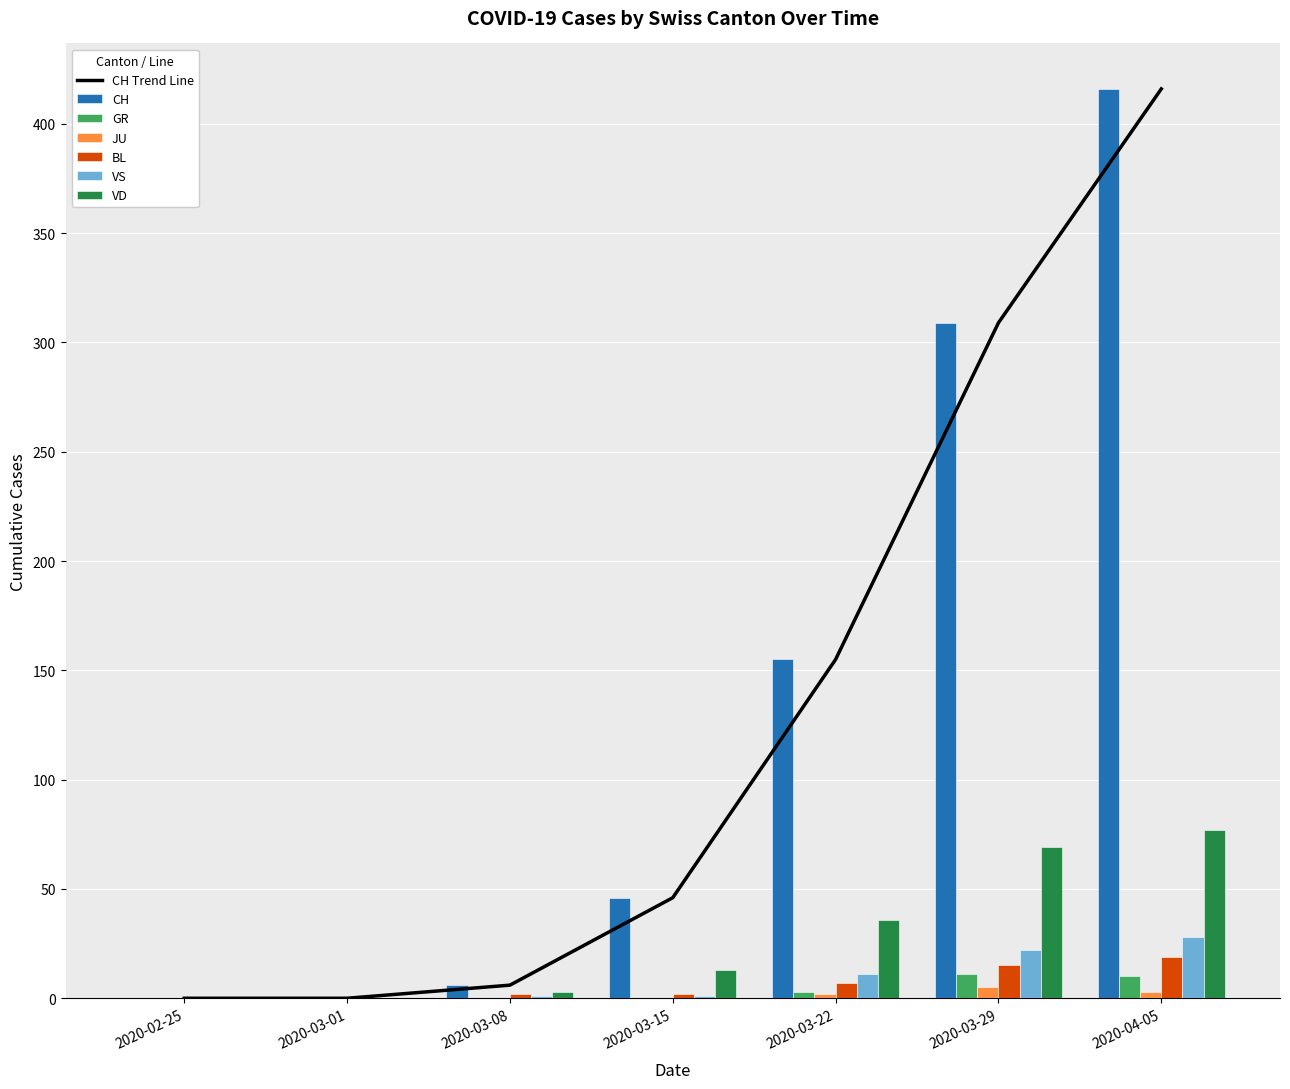

How many values in the BL series exceed 2?

3